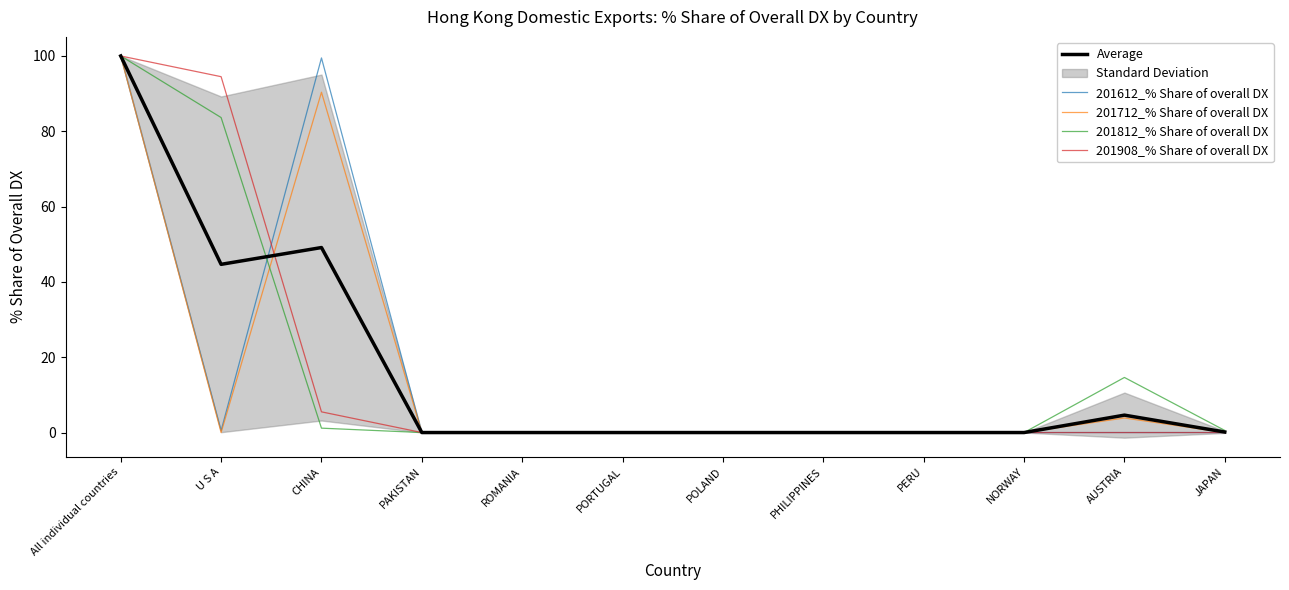

The value of 201908_% Share of overall DX at ROMANIA is 46.6. True or false?

False